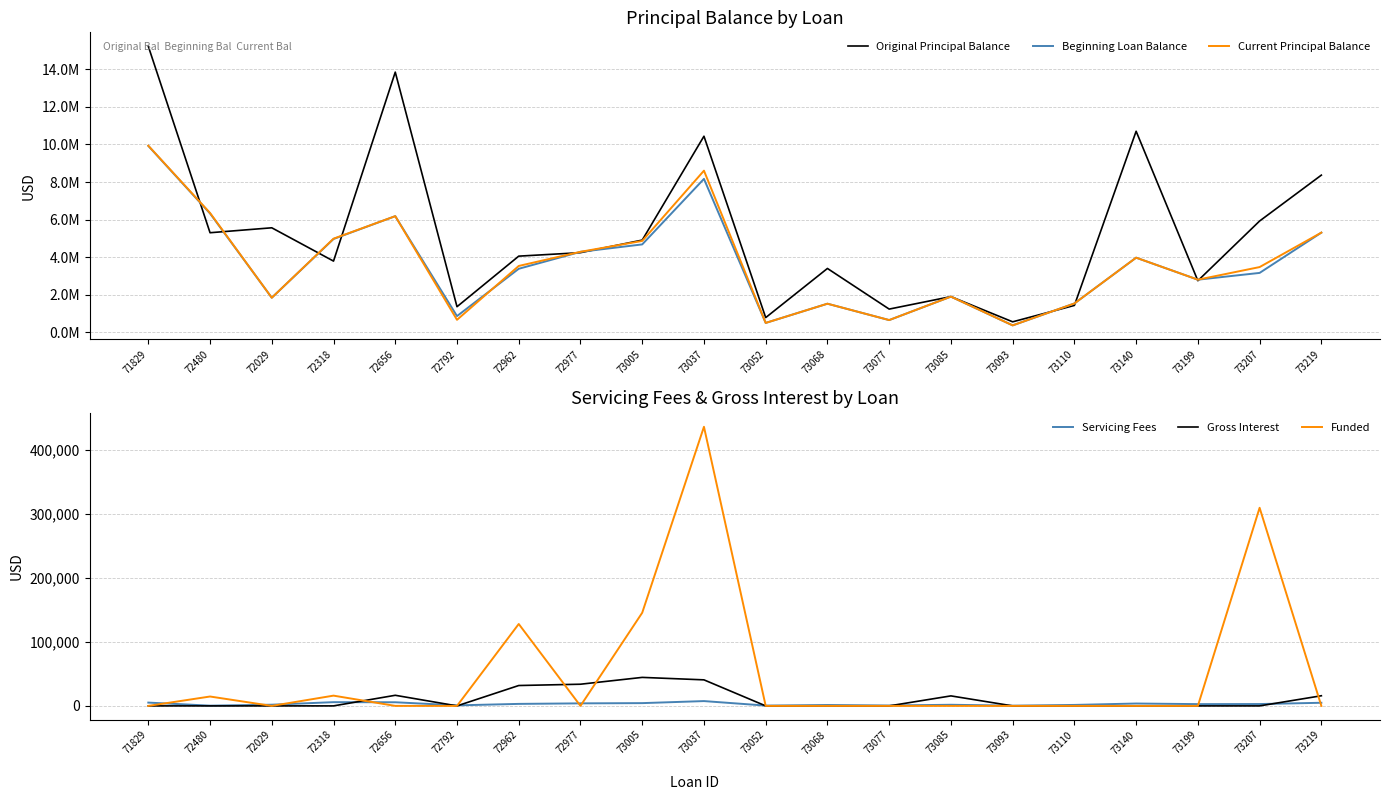

Is it true that Current Principal Balance equals 6356663.6 at 72480?

True